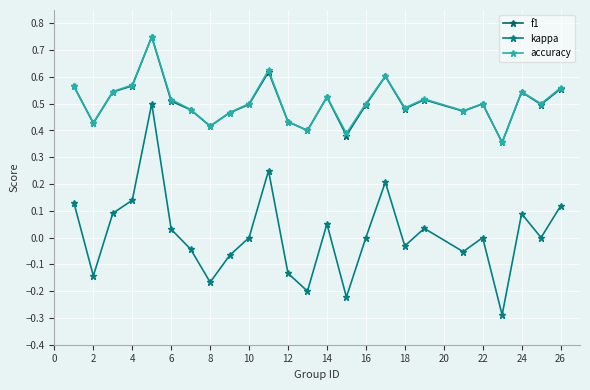

How many lines are shown in the chart?

3